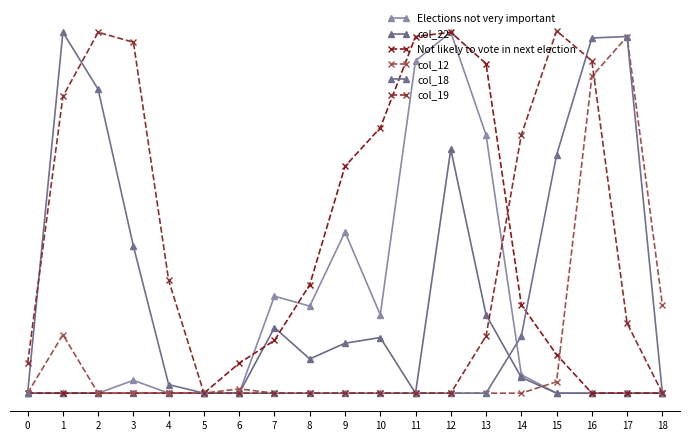

At how many categories does at least one series exceed 0?

18